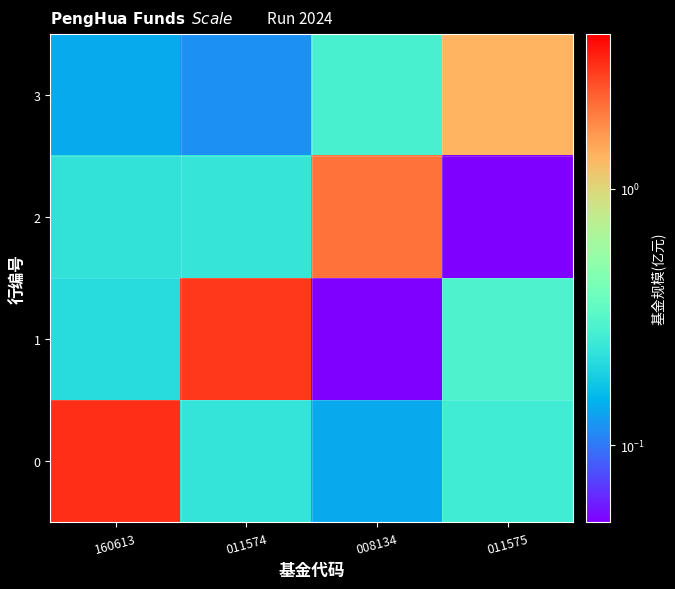

What is the total value across all series at 008134?

2.5